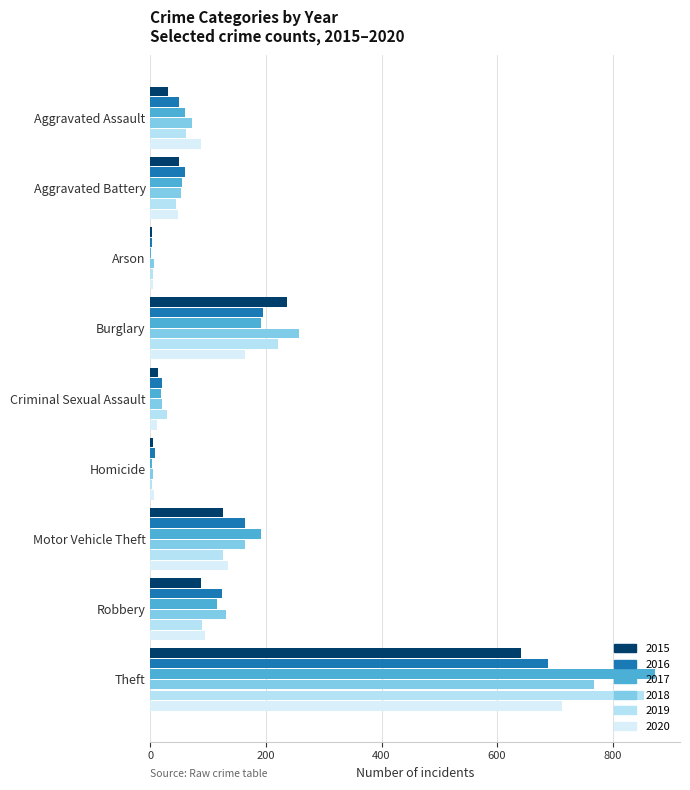

True or false: 2017 has a value of 2 at Homicide.

True